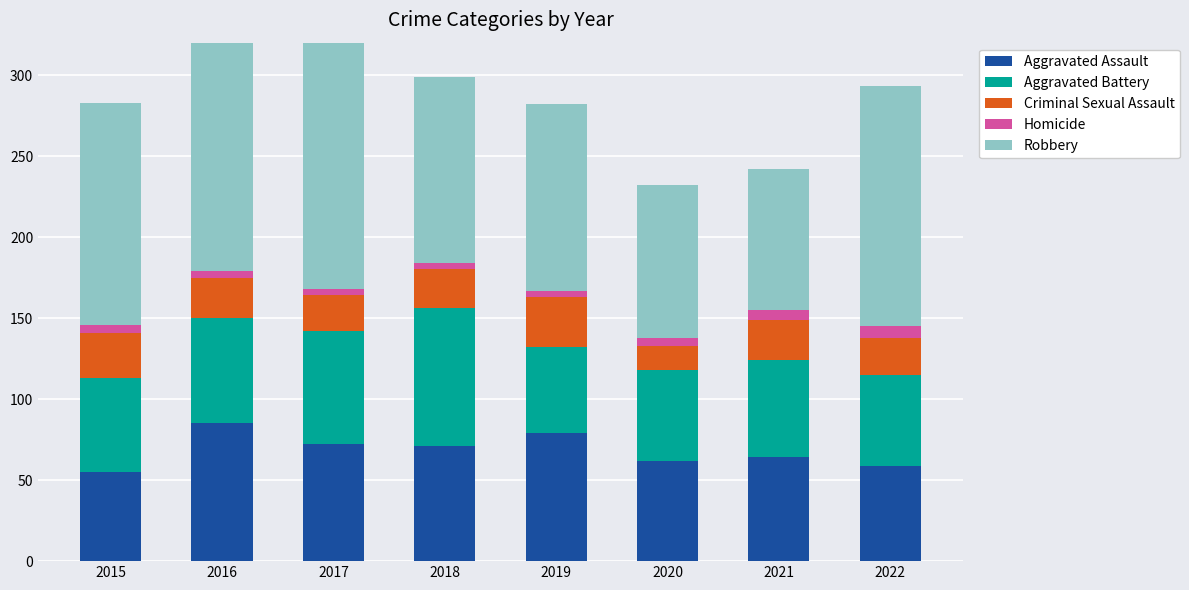

At which label is Homicide closest to 5?

2015